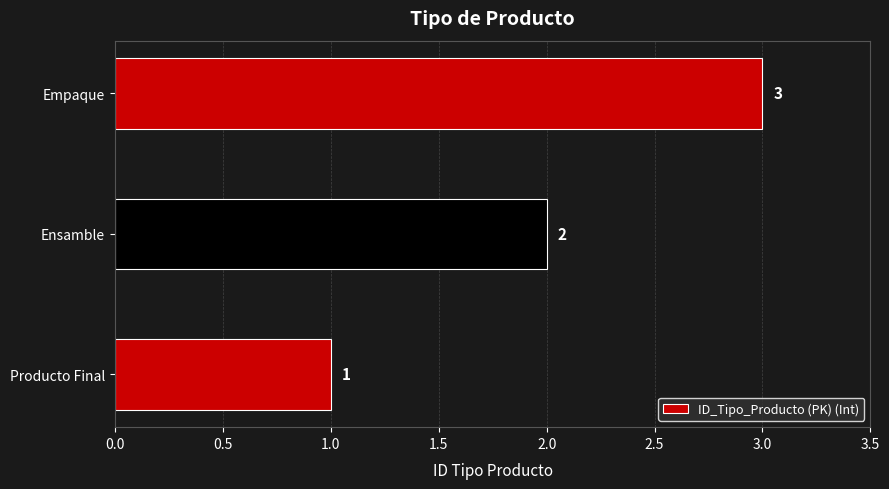

The chart shows a value of 2 at Empaque. True or false?

False